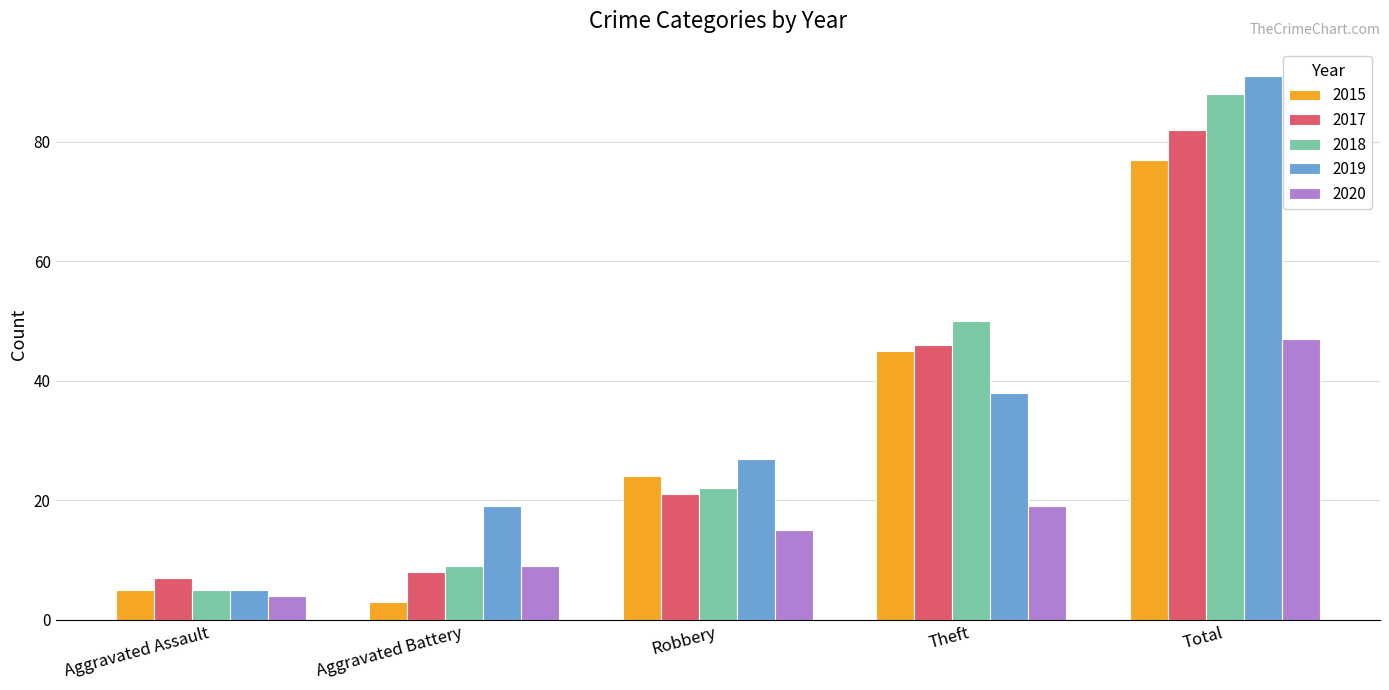

How many distinct data groups are displayed?

5